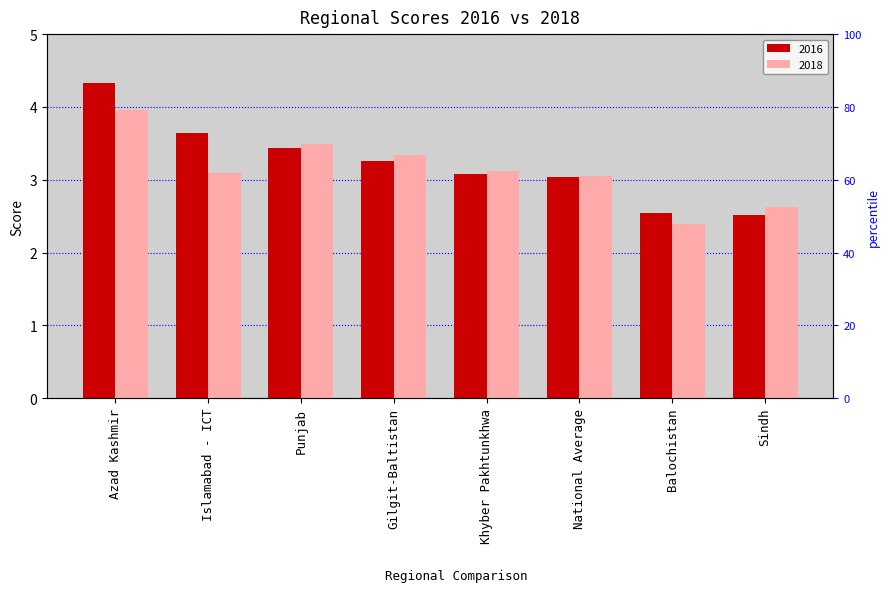

How many groups of bars are there?

8